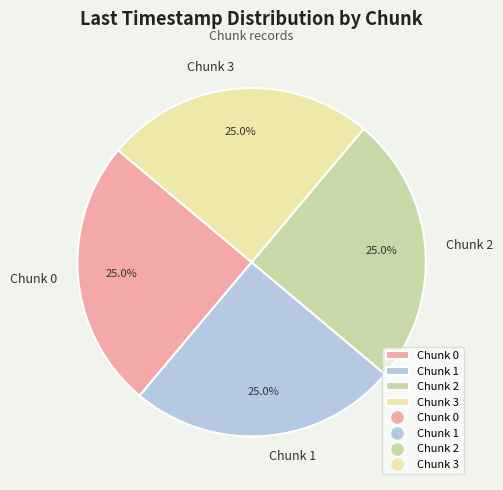

How many slices are in this pie chart?

4